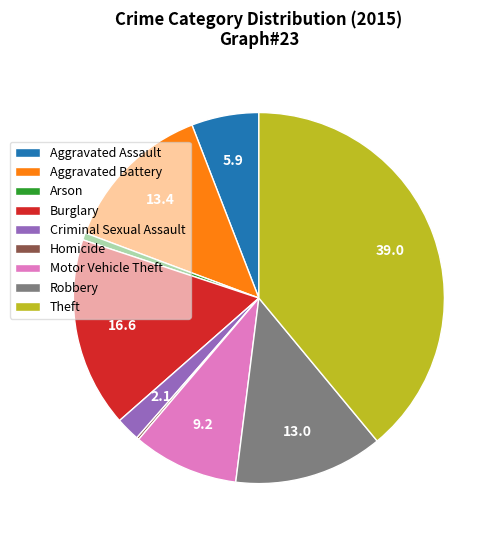

The Arson slice represents 11% of the pie. True or false?

False